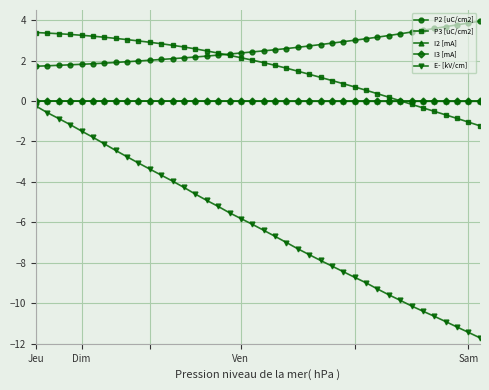

True or false: E- [kV/cm] and P3 [uC/cm2] intersect in this chart.

False